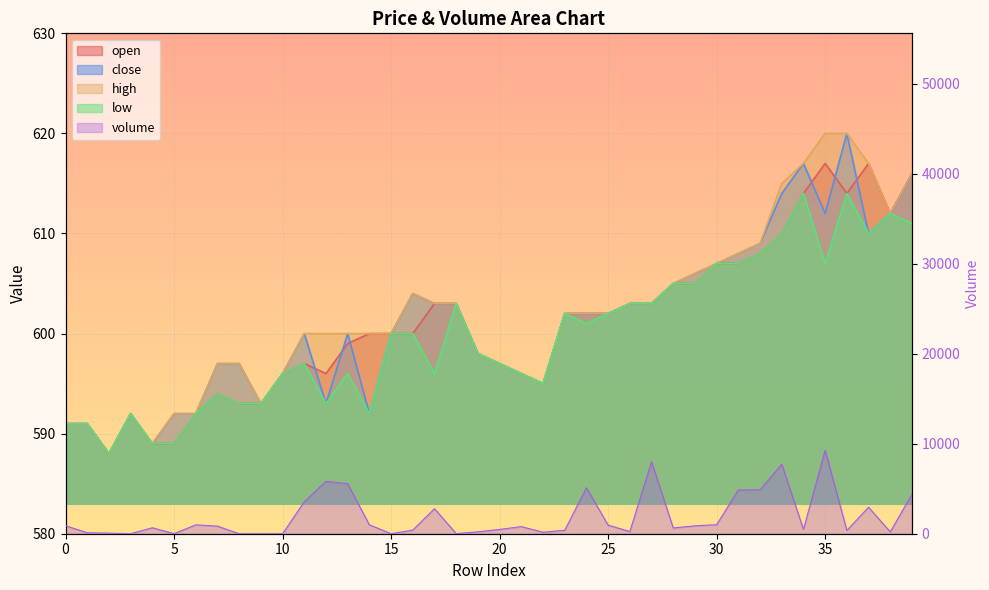

At how many categories does at least one series exceed 4002?

9